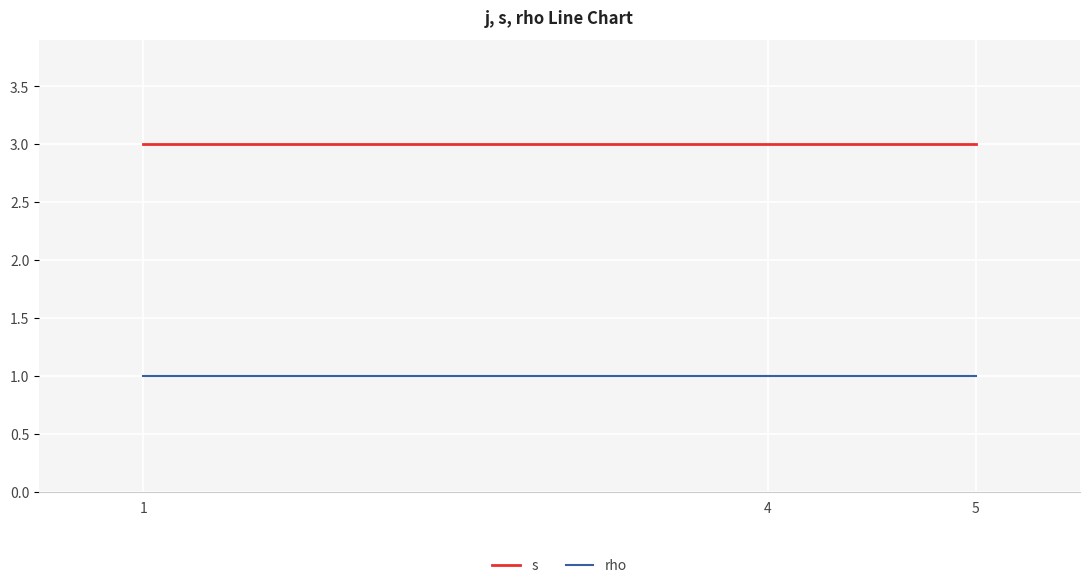

How many lines are shown in the chart?

2